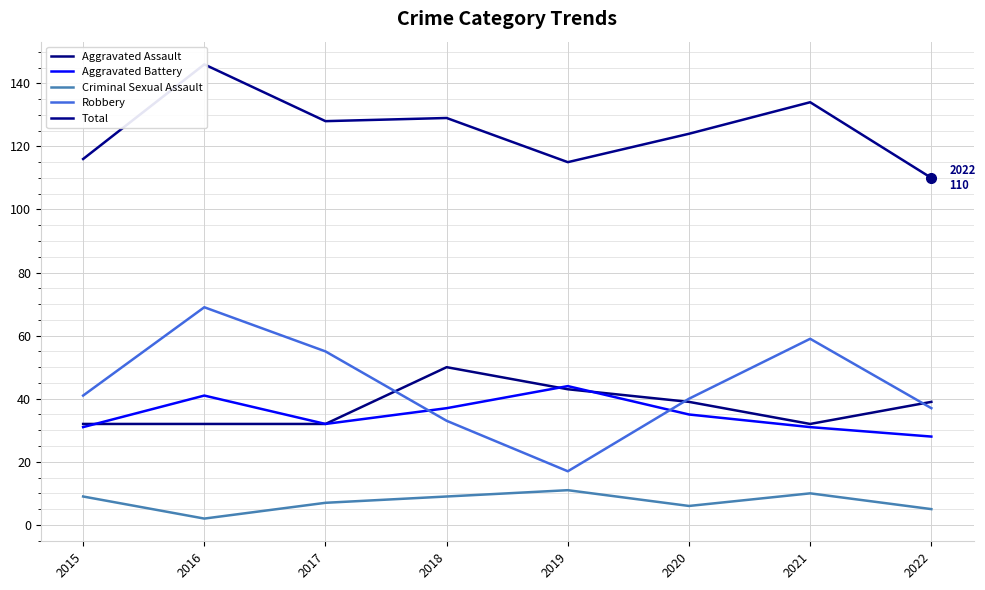

Is this an area chart (filled region under the line)?

No